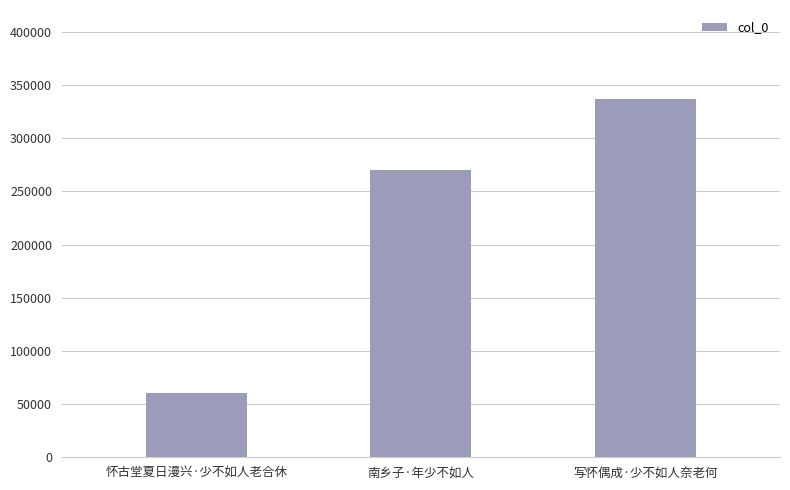

What value does the data have at 写怀偶成·少不如人奈老何?

336430